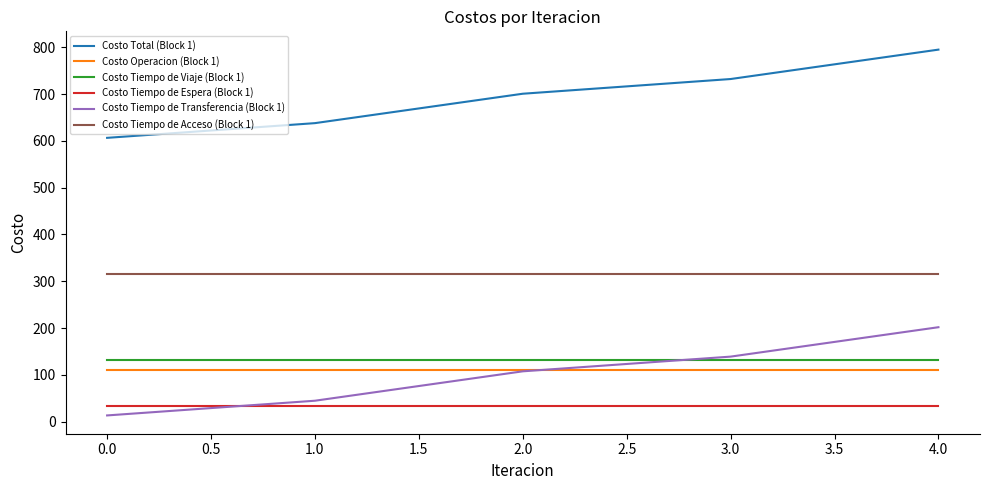

What is the maximum value shown in the chart?

794.9